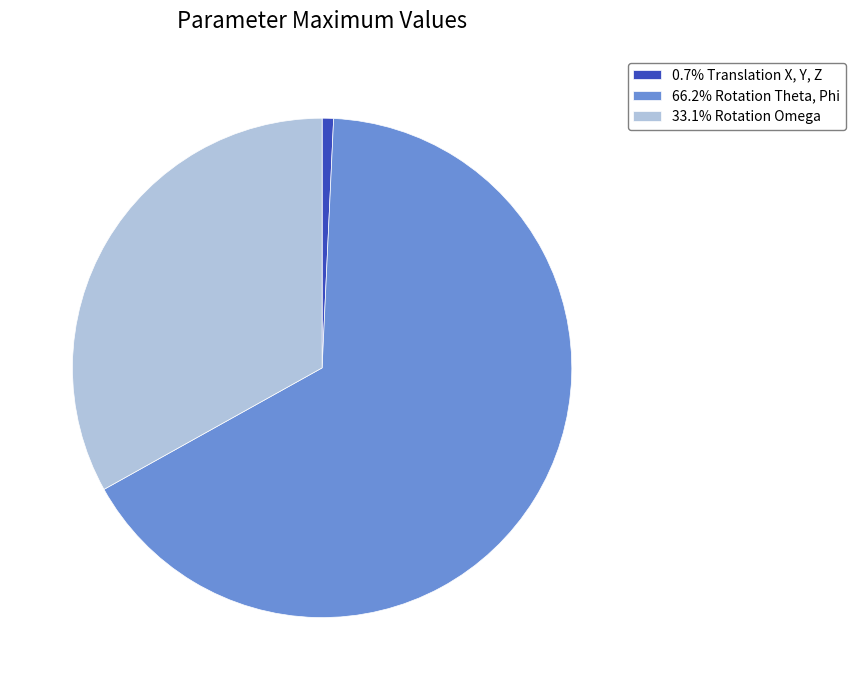

Combined, do 33.1% Rotation Omega and 0.7% Translation X, Y, Z account for over 50%?

No